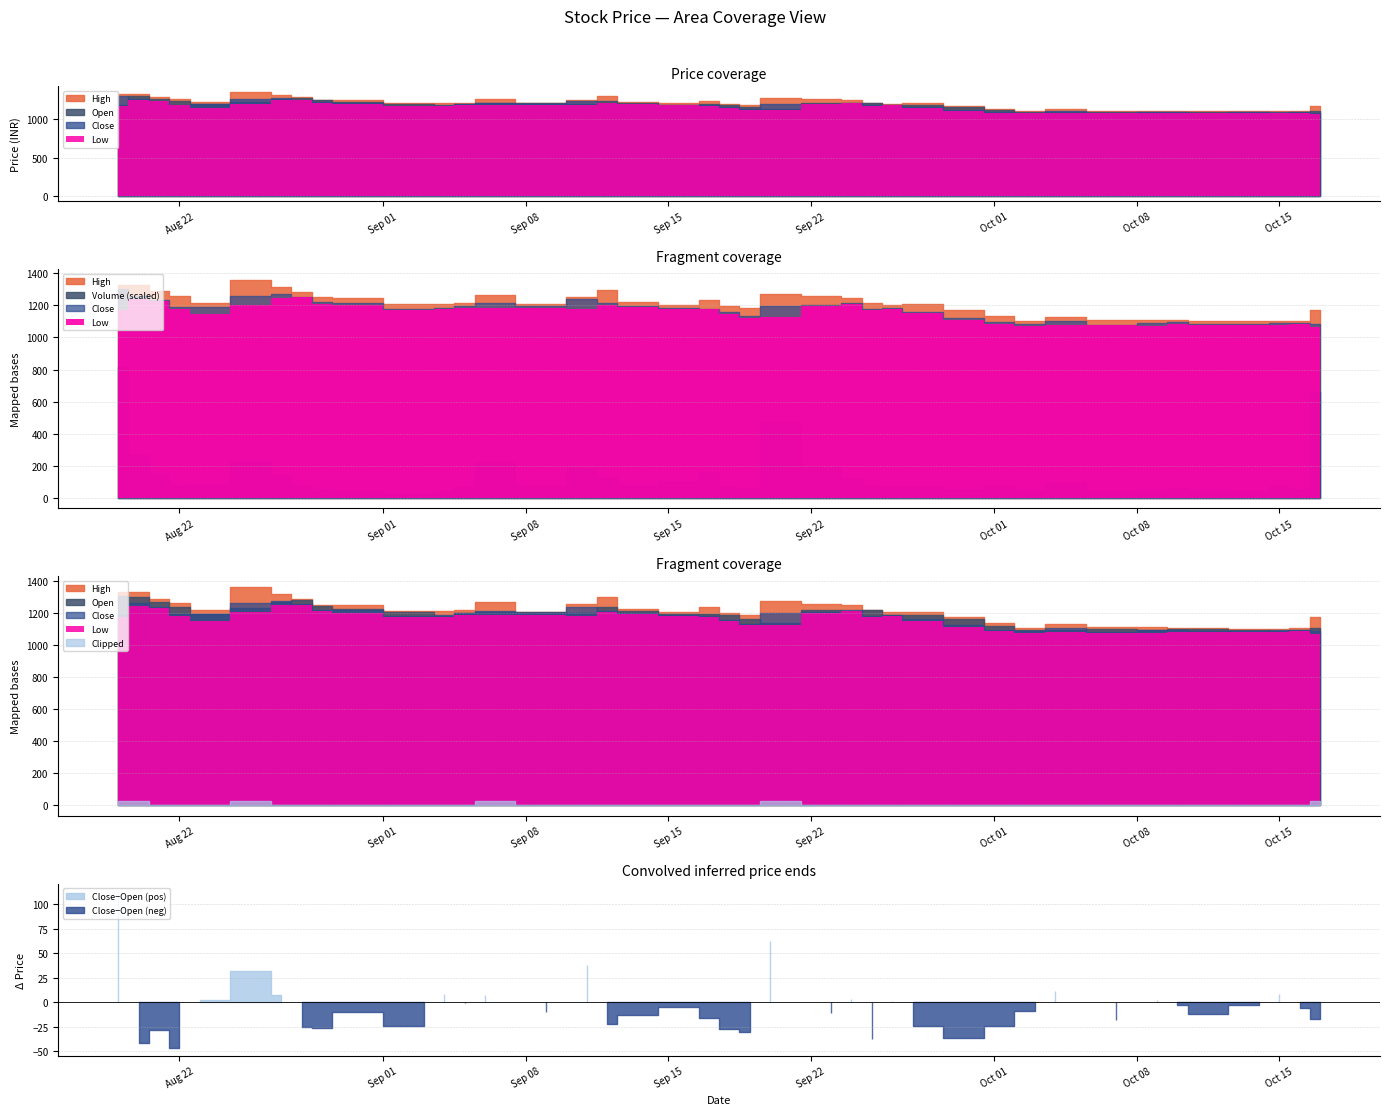

What is the difference between the Low values at 39 and 11?

108.0